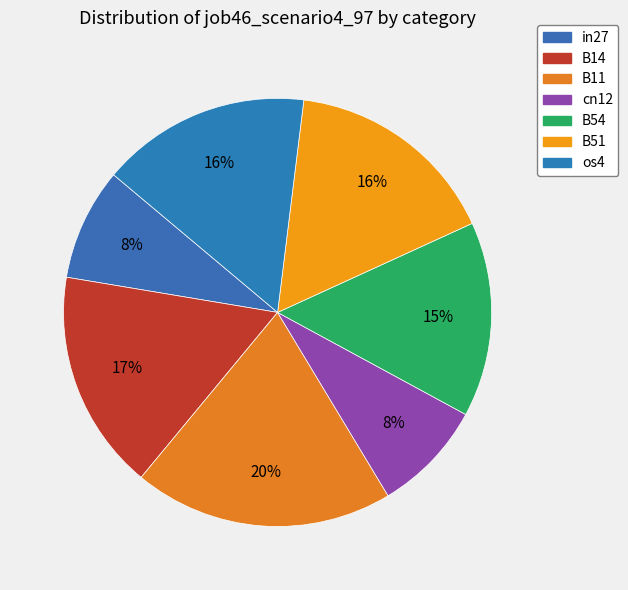

To the nearest percent, what percentage of the pie is os4?

16%